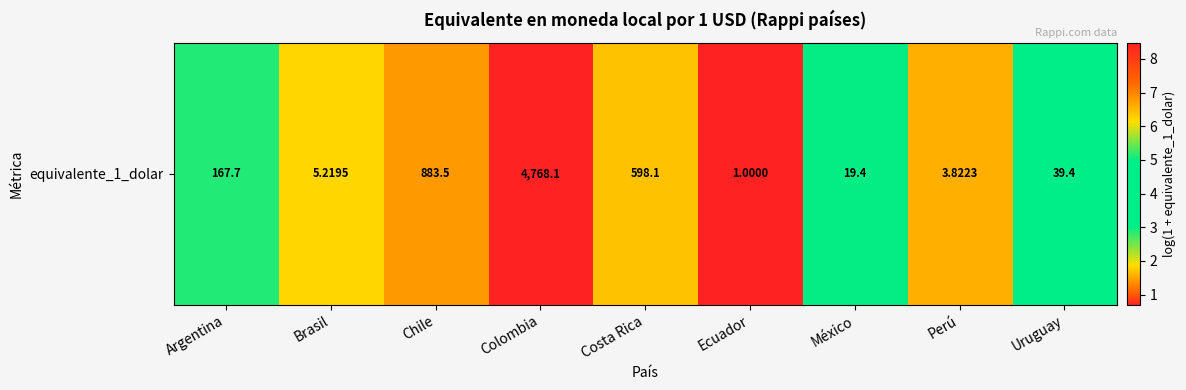

Between México and Argentina, which is larger?

Argentina